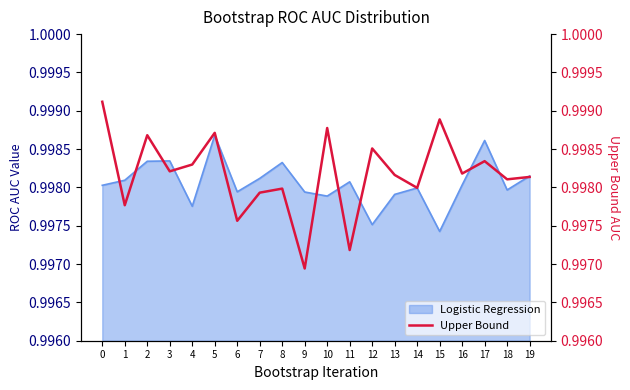

What is the value of the 19th point from the left?

1.0